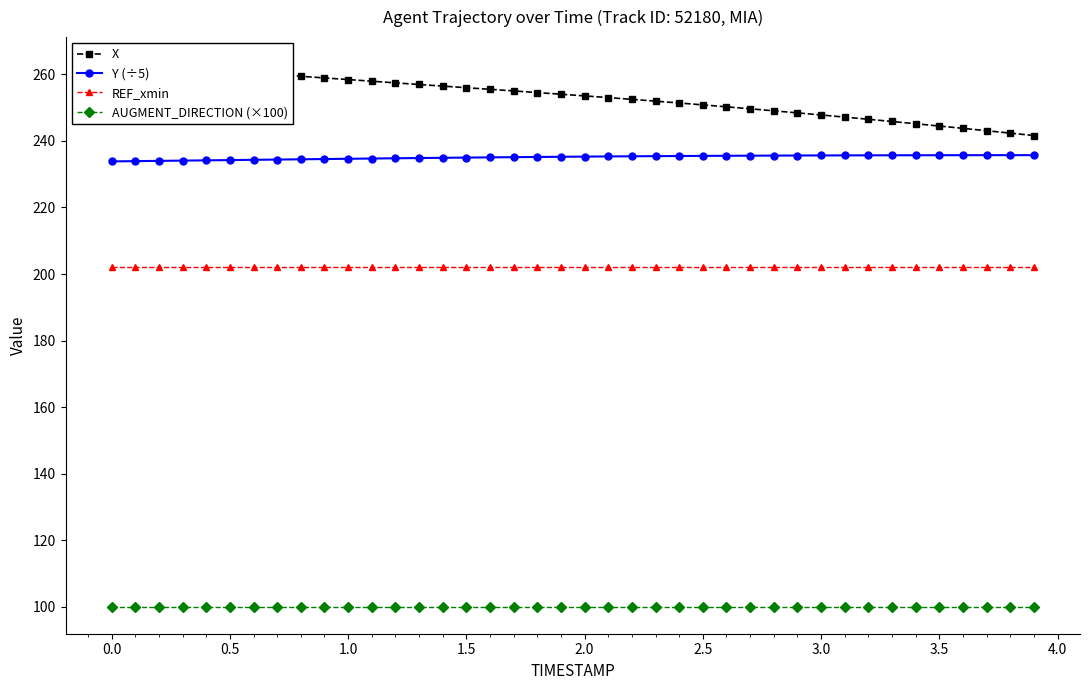

What is the minimum value for Y (÷5)?

233.9